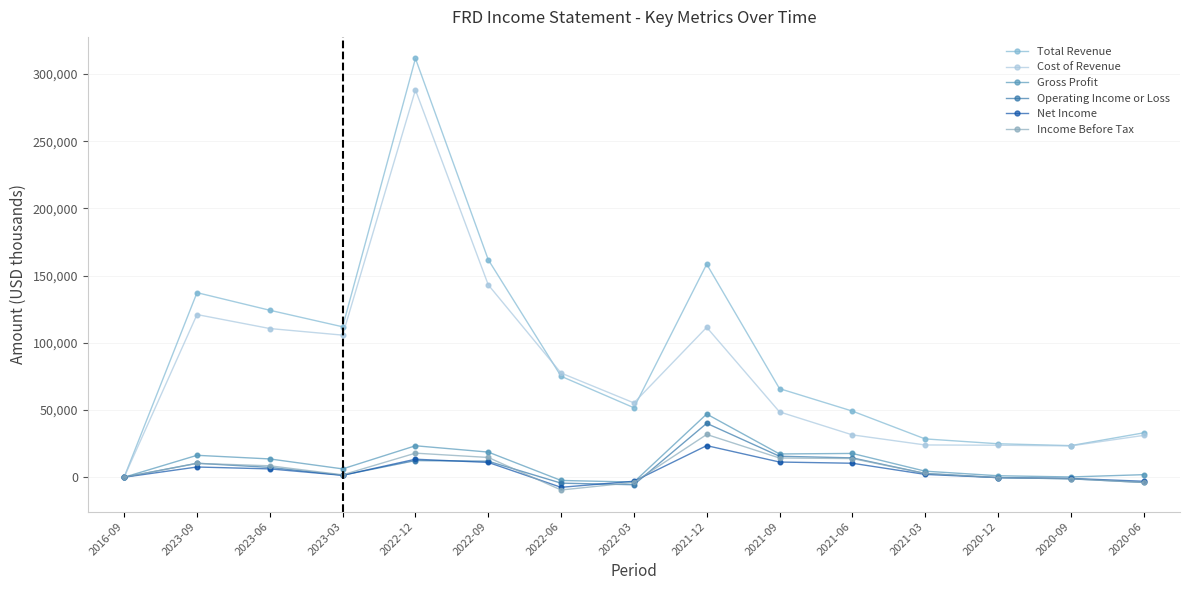

What is the total value across all series at 2020-12?

48900